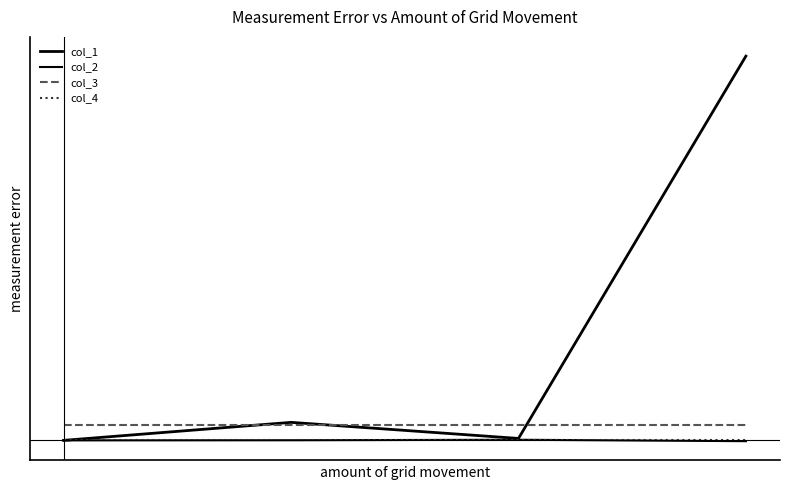

Does the chart display data point markers on the line(s)?

No